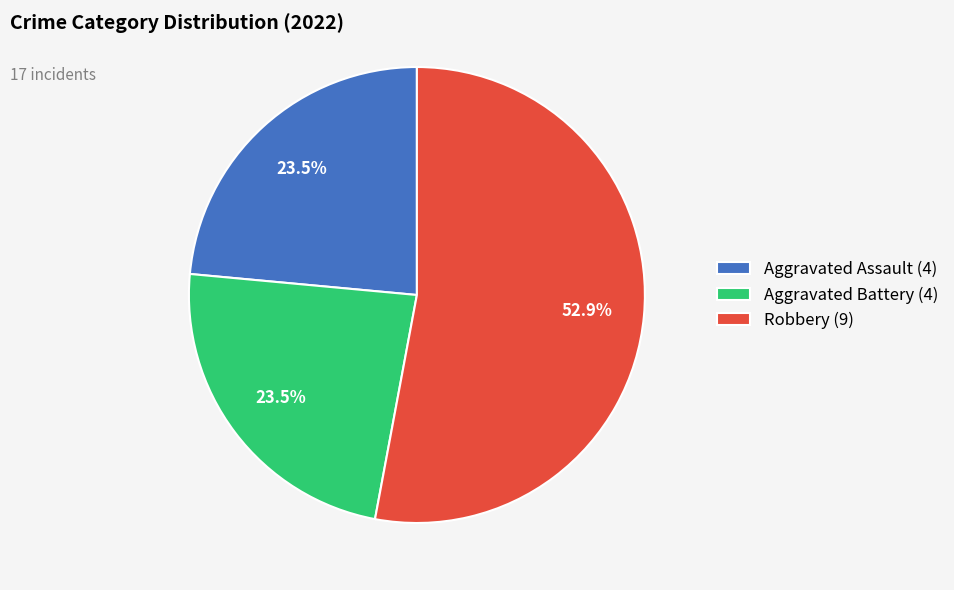

Is the sum of Aggravated Assault (4) and Robbery (9) greater than half?

Yes